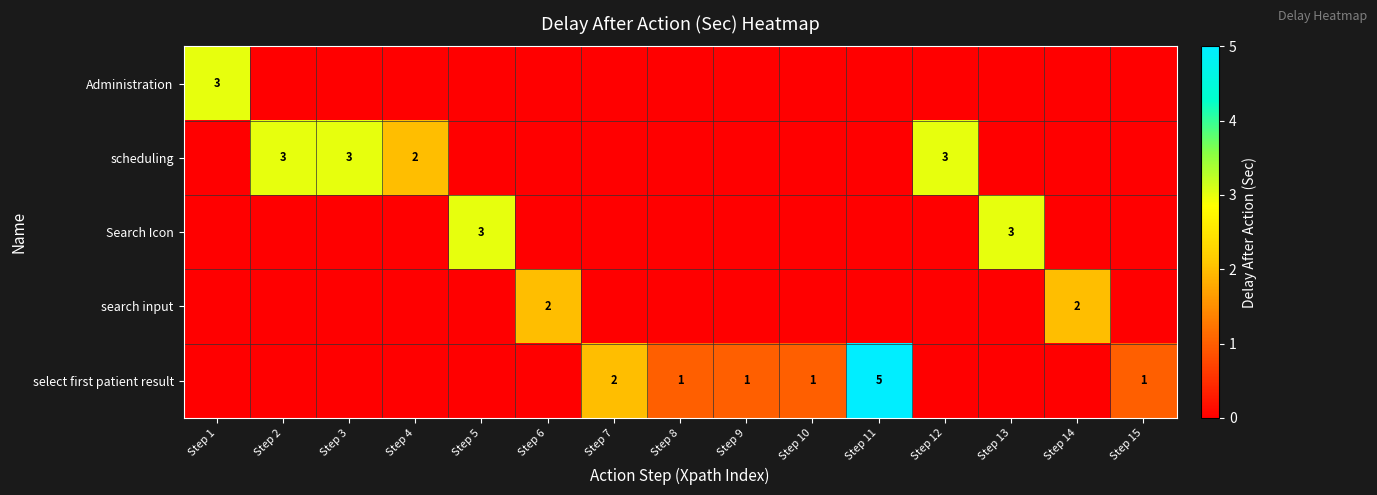

The search input series shows 1 at Step 14. True or false?

False